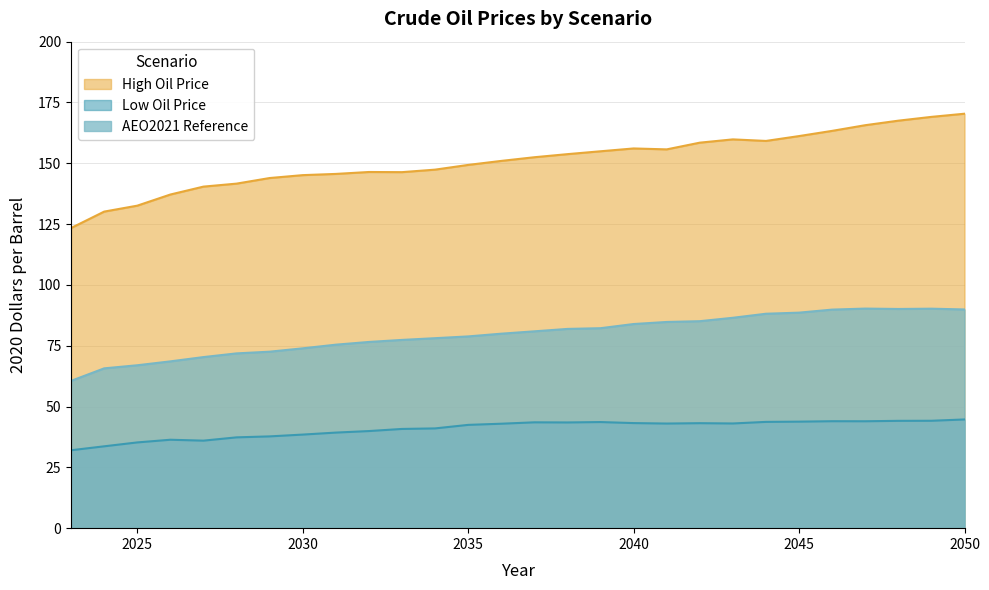

How many distinct data groups are displayed?

3